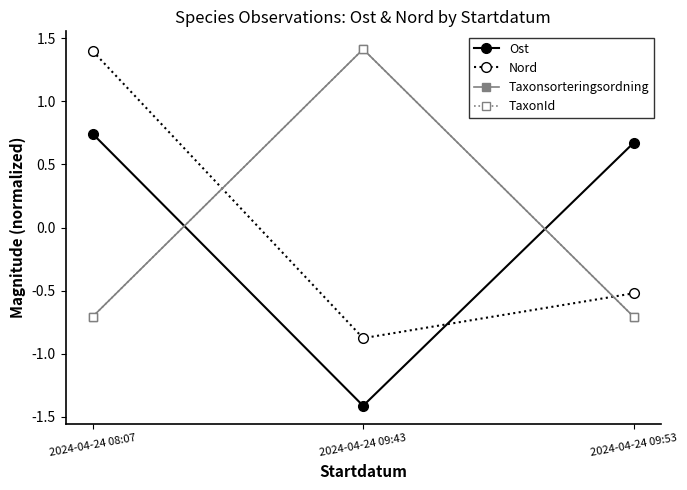

At which category is the sum across all series the highest?

2024-04-24 08:07